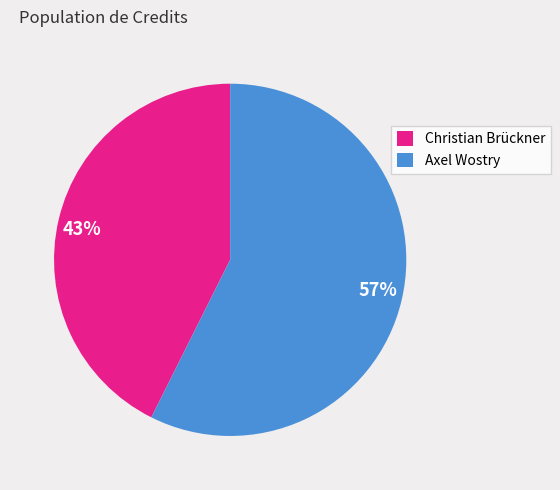

Is it true that Axel Wostry is 57% of the pie?

True